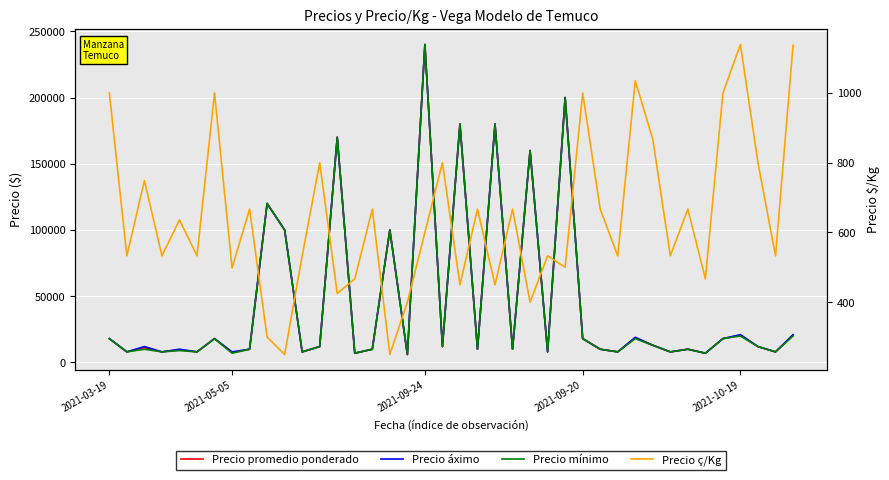

Read the Precio promedio ponderado value at 27.

18000